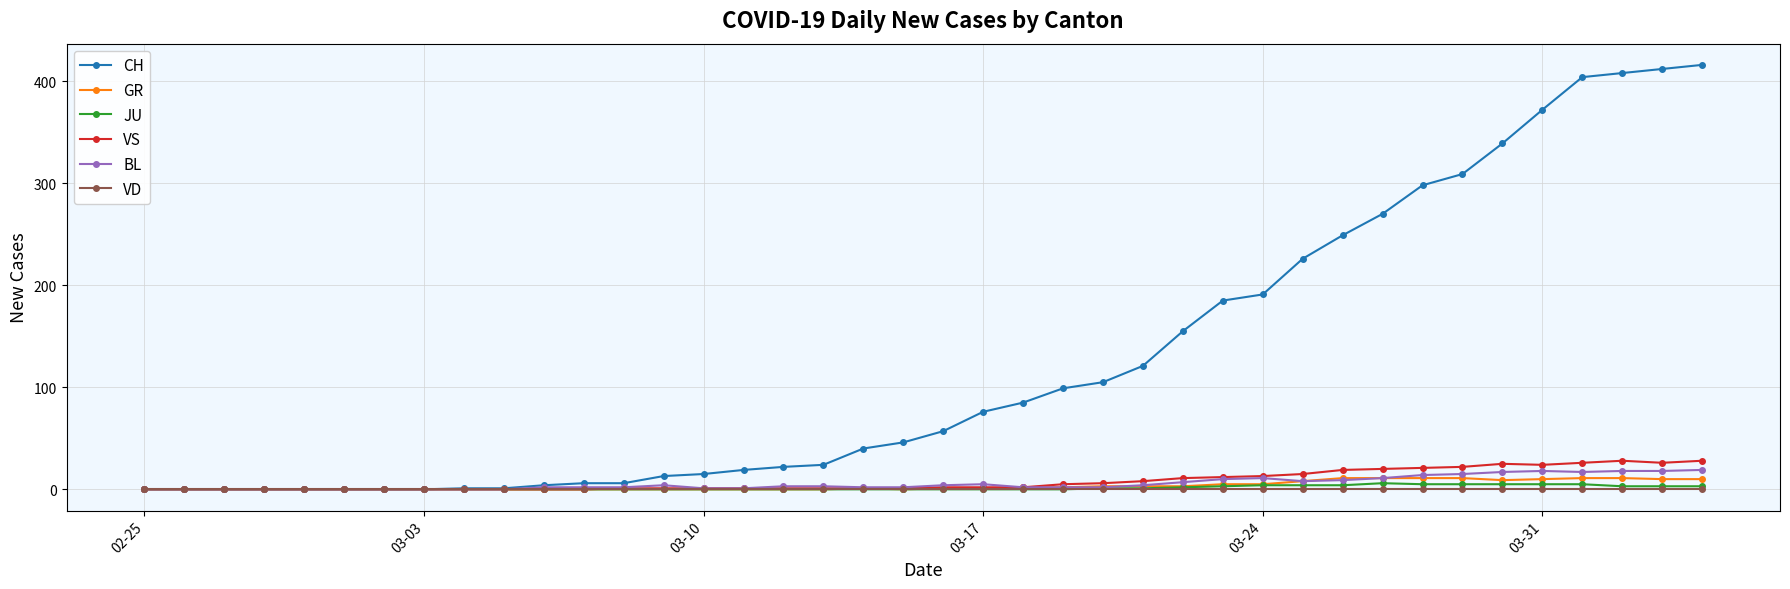

What is the maximum value for BL?

19